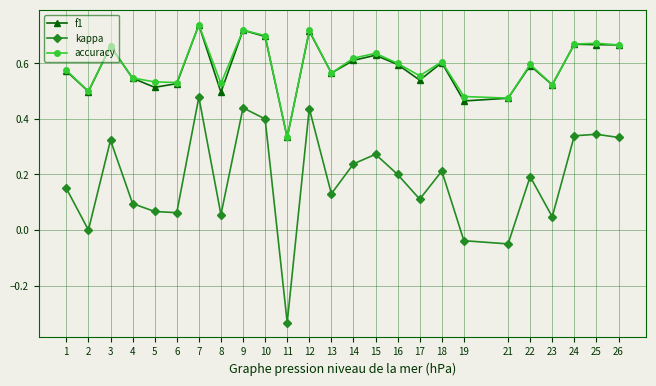

Count the number of data series in this chart.

3